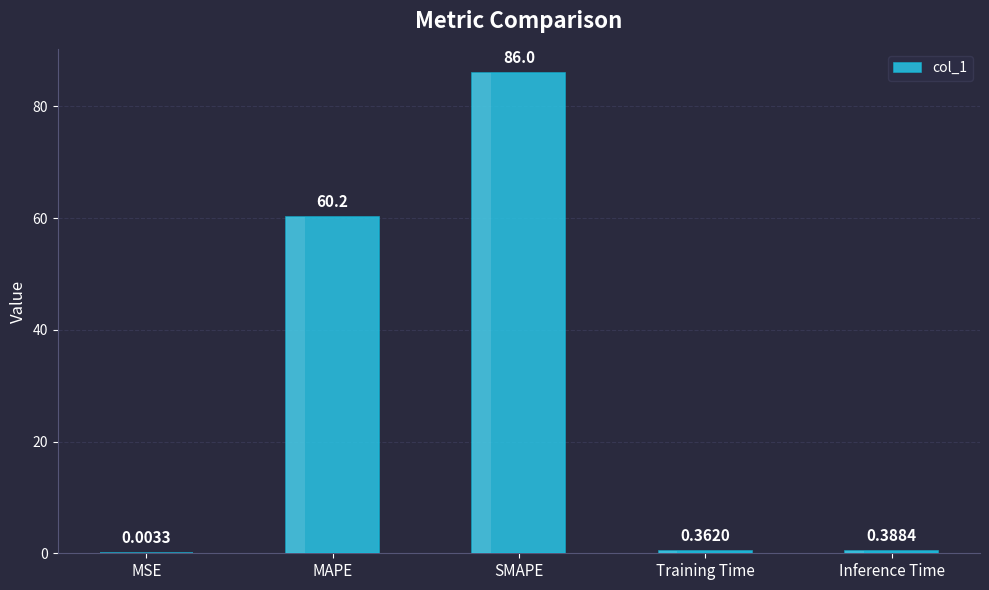

What is the average value?

29.4